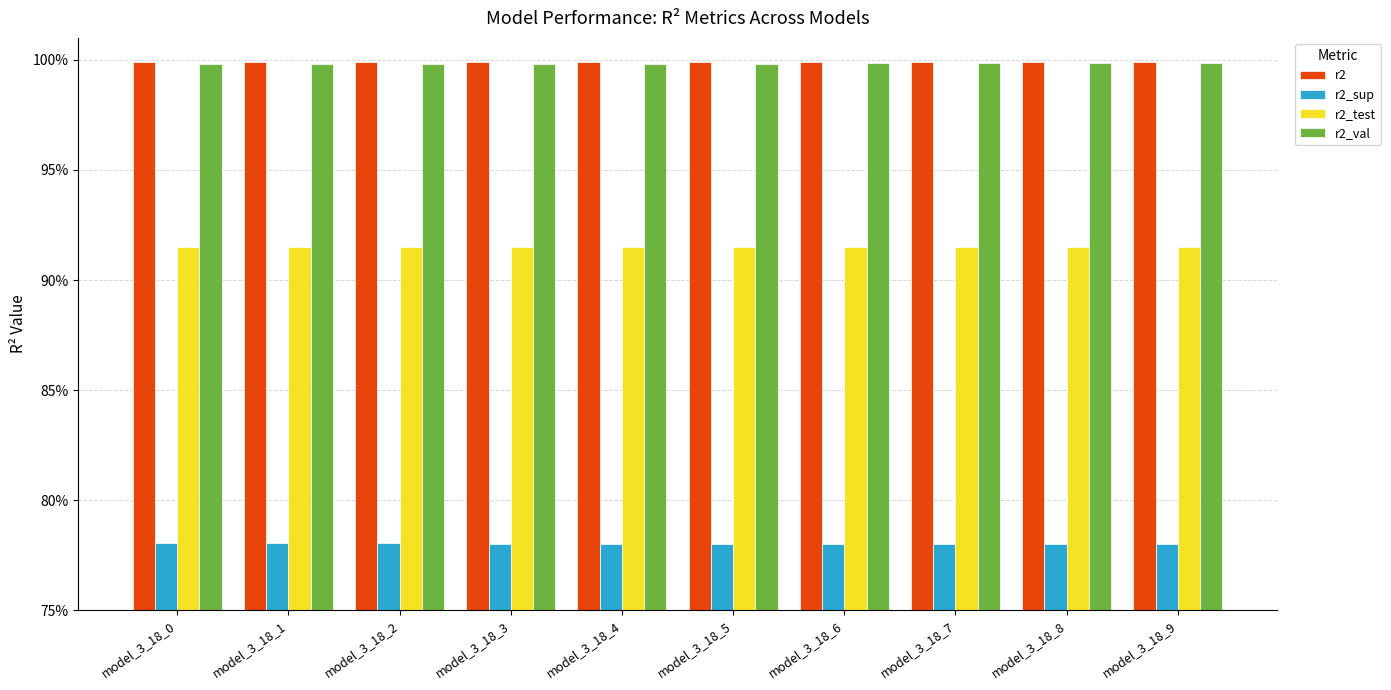

The value of r2_sup at model_3_18_8 is 0.2. True or false?

False